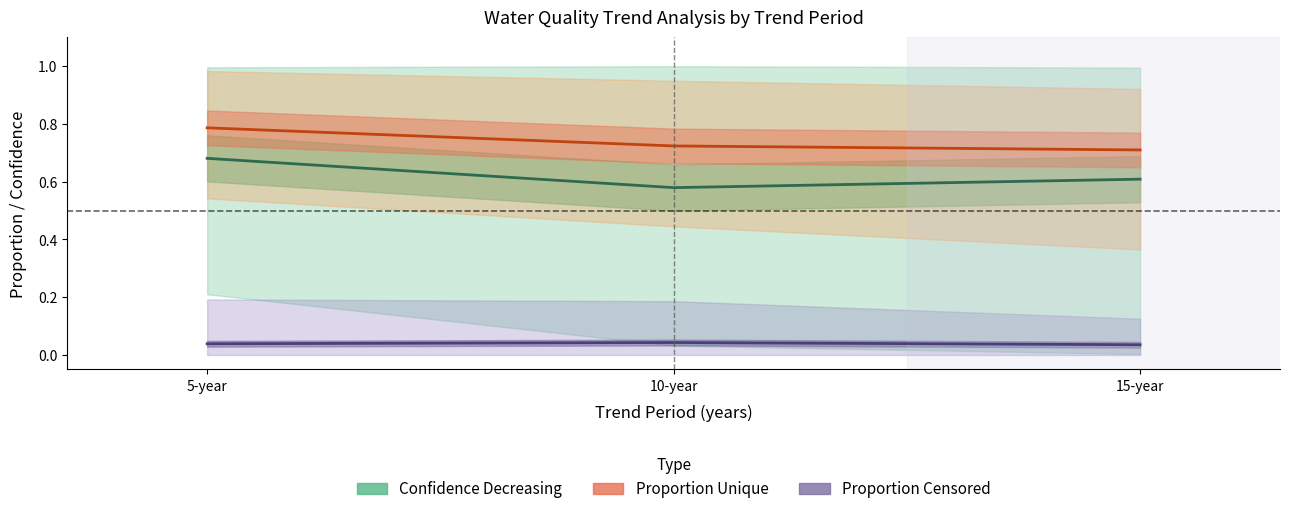

Reading left to right, list all the values displayed in this chart.

Confidence Decreasing: 5-year=0.7	10-year=0.6	15-year=0.6
Proportion Unique: 5-year=0.8	10-year=0.7	15-year=0.7
Proportion Censored: 5-year=0.0	10-year=0.0	15-year=0.0